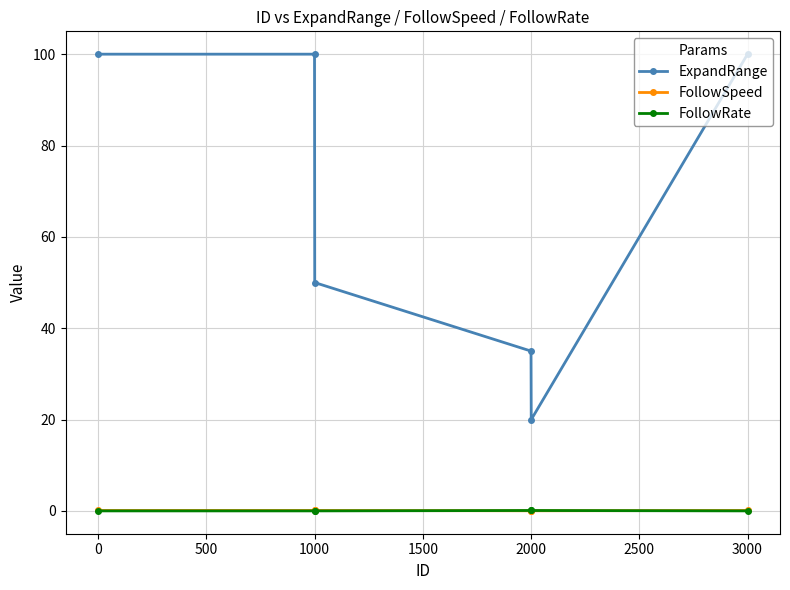

True or false: ExpandRange and FollowSpeed intersect in this chart.

False